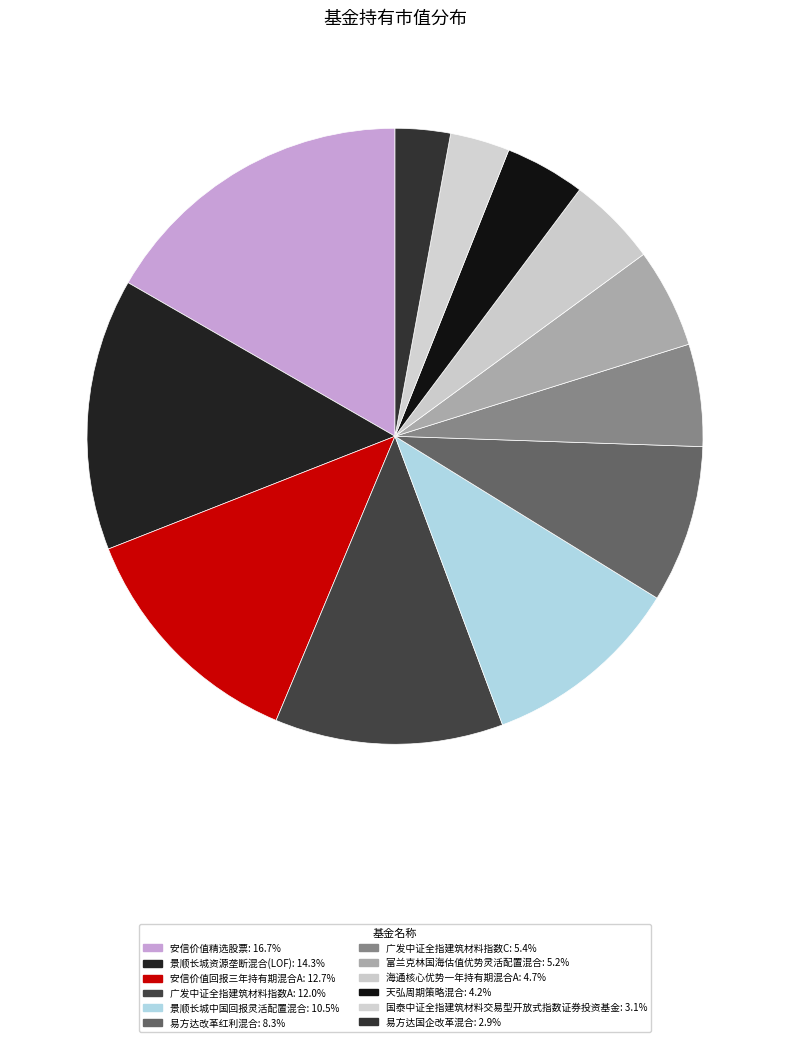

Count the number of slices in the pie.

12